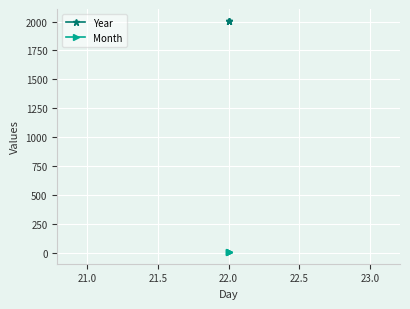

Rank the series at 22.0 from lowest to highest value.

Month, Year